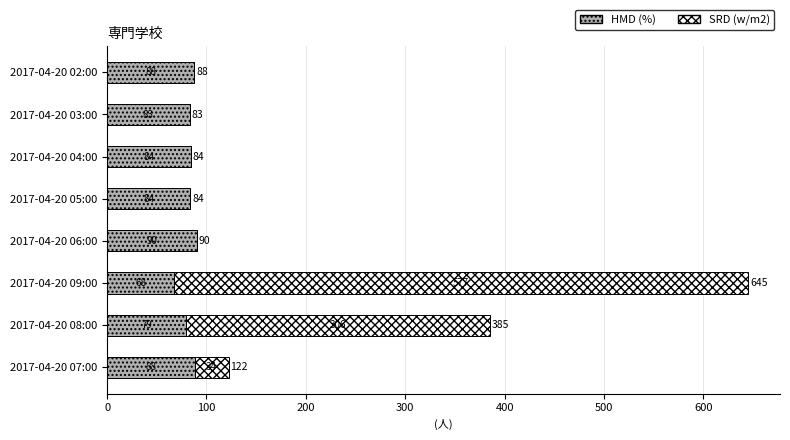

What is the maximum value for HMD (%)?

90.1